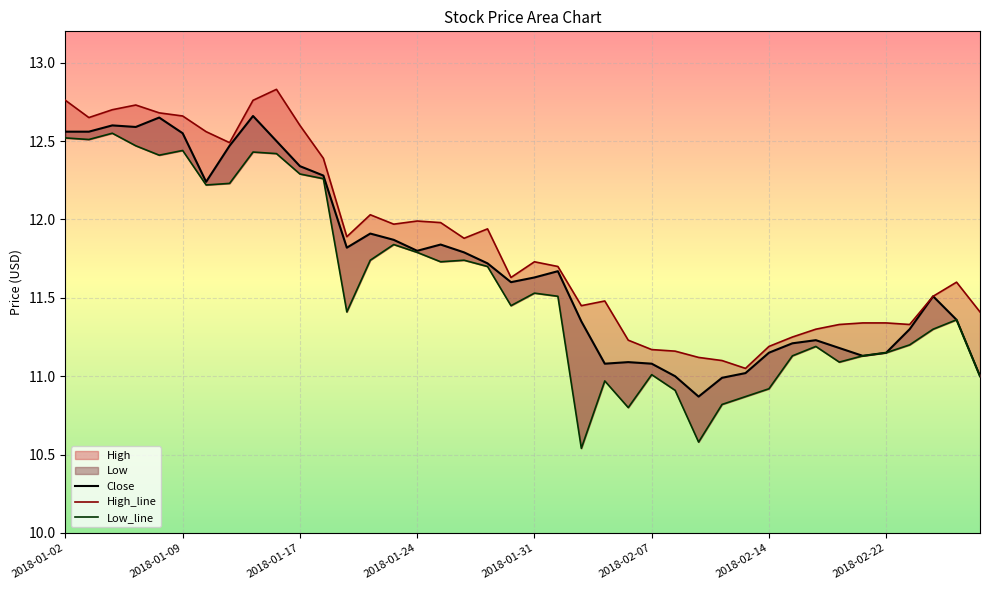

What is the difference between the maximum and second lowest values in the High series?

1.7